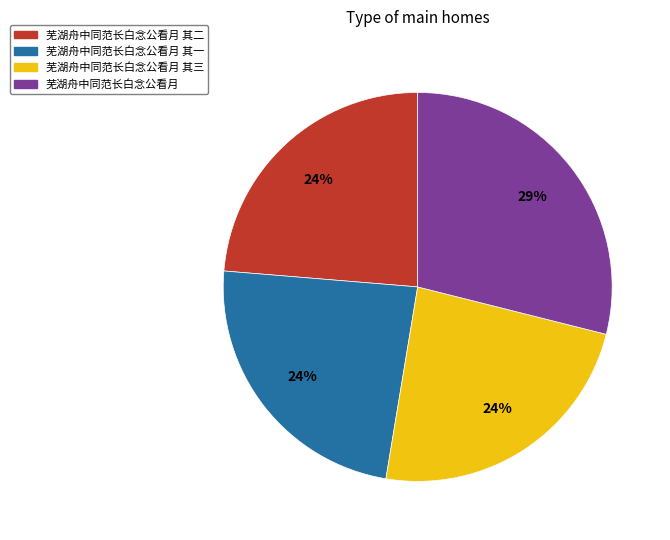

To the nearest percent, what is the average slice percentage?

25%